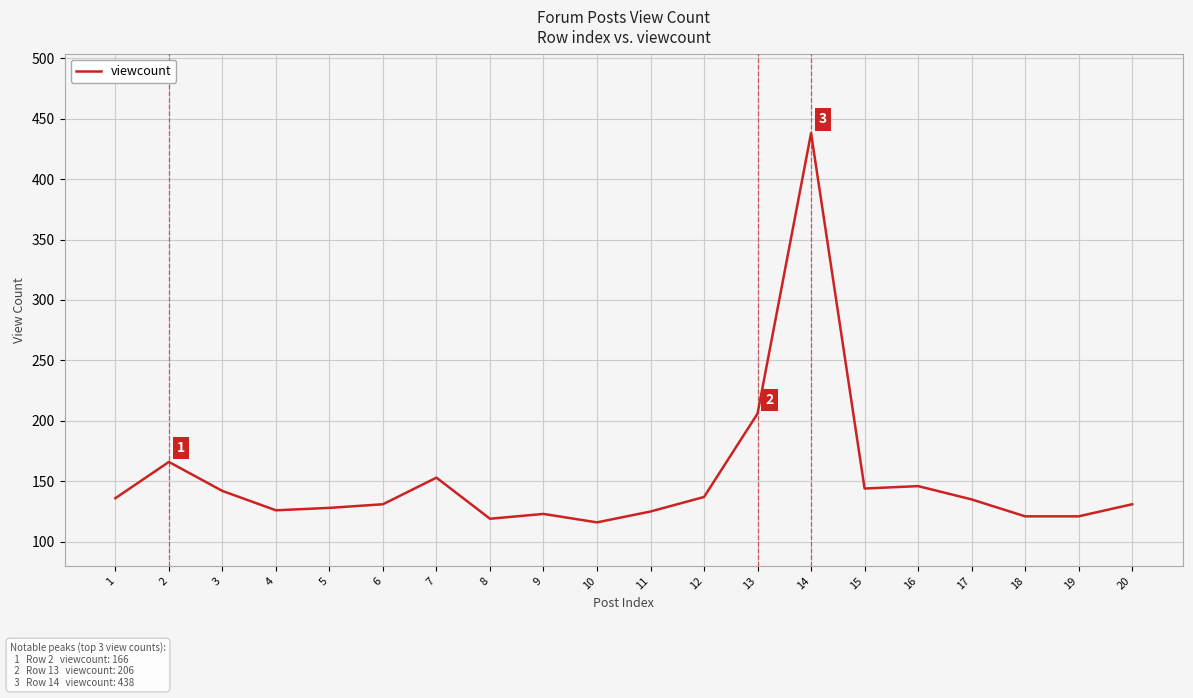

Count the number of categories in the chart.

20